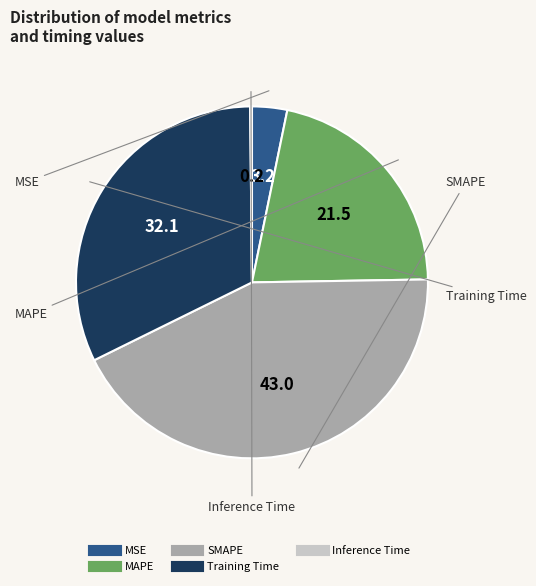

Between MSE and SMAPE, which is larger?

SMAPE